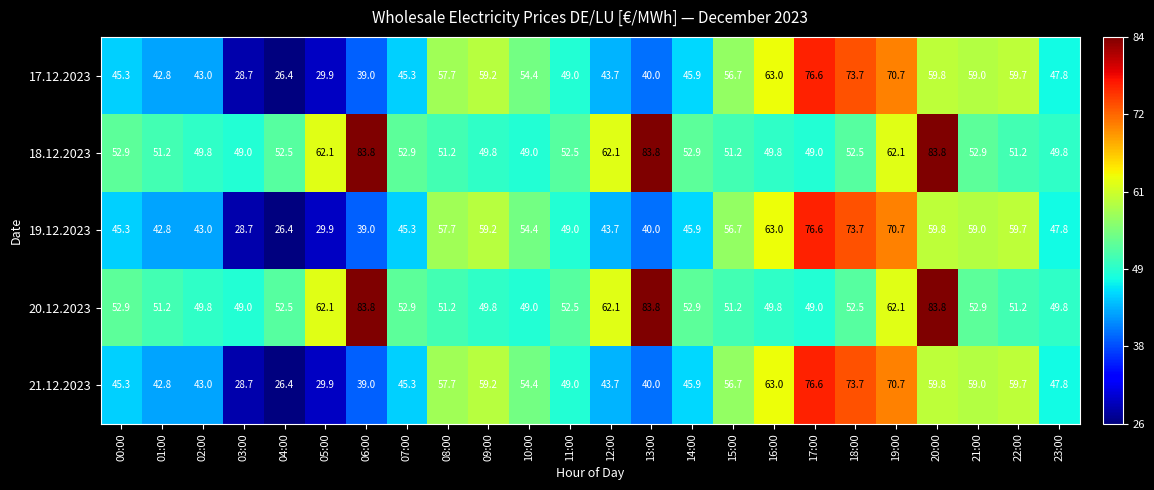

The 20.12.2023 series shows 76.6 at 04:00. True or false?

False